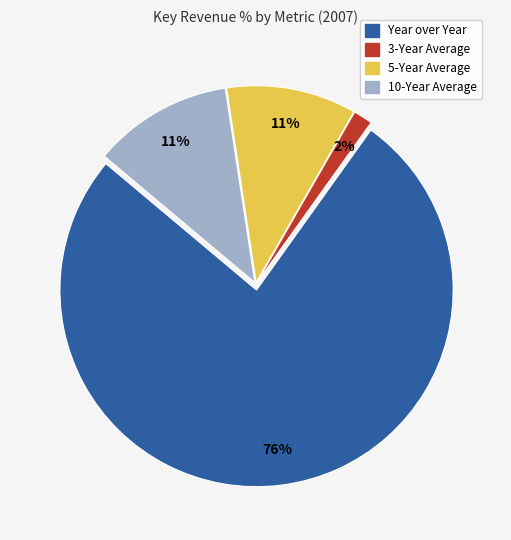

Does any single category account for the majority?

Yes